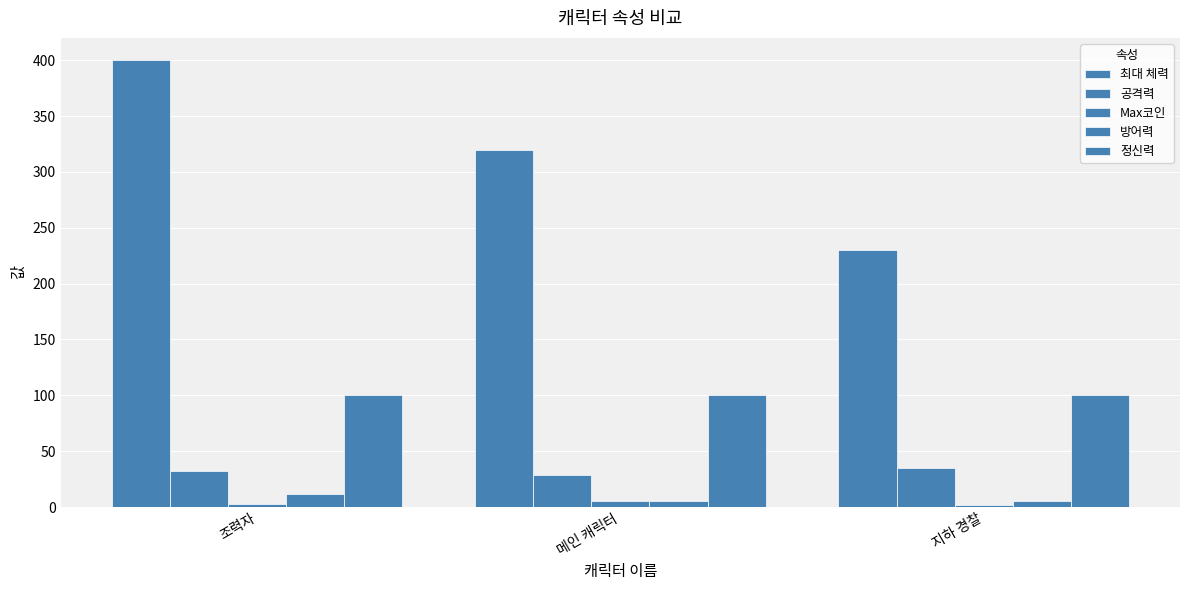

At which label is 최대 체력 closest to 315?

메인 캐릭터